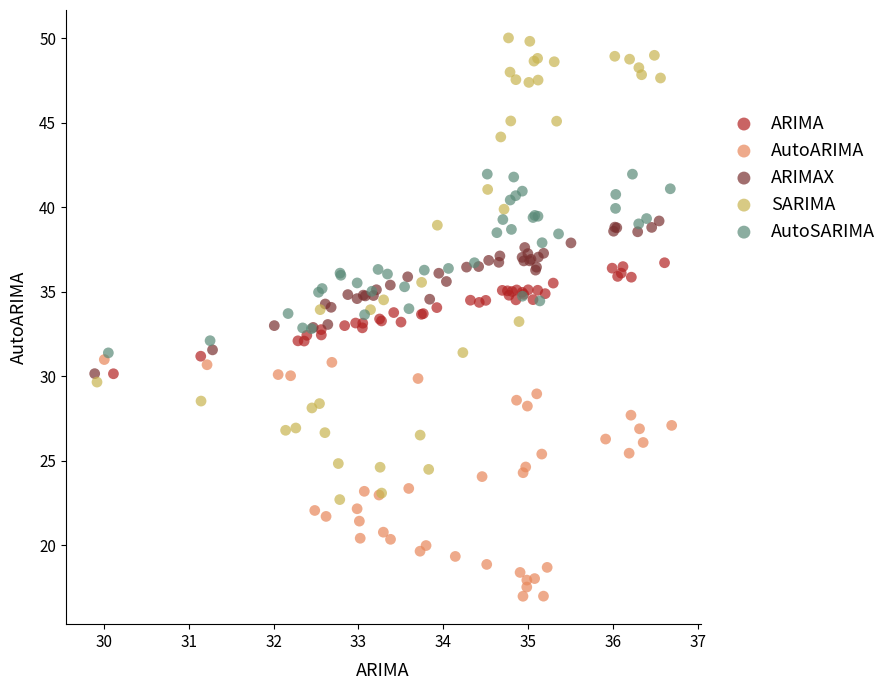

Which series has the largest Y range (max minus min)?

SARIMA